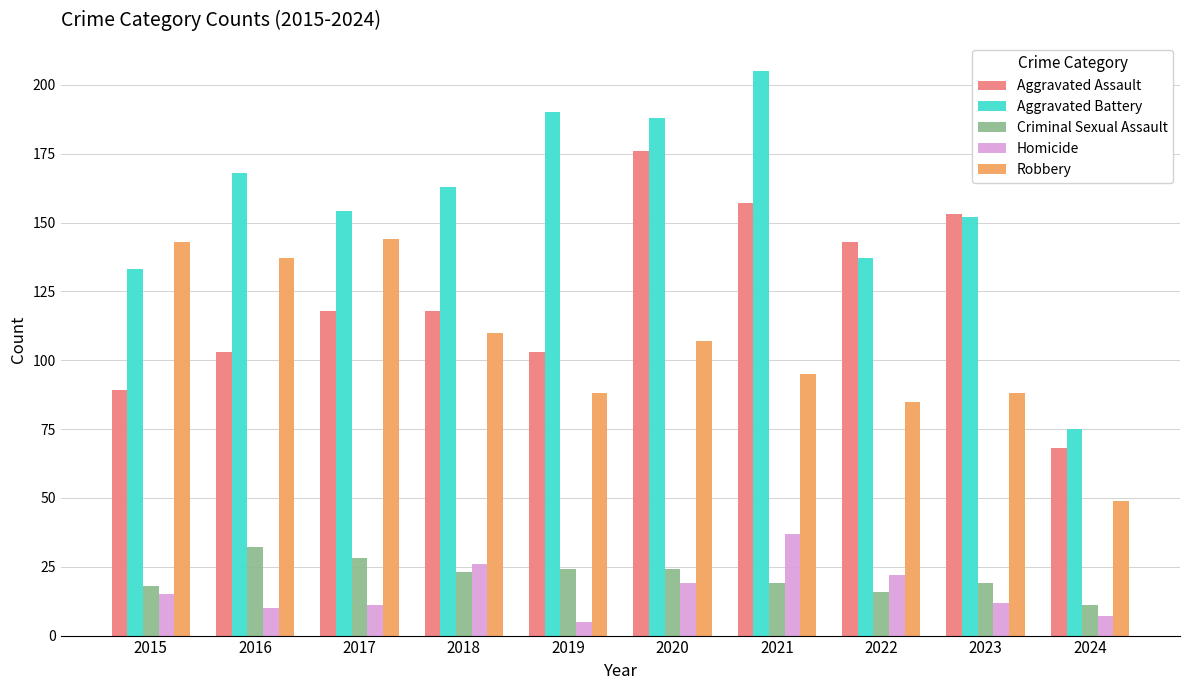

What are all the series names shown in the legend?

Aggravated Assault, Aggravated Battery, Criminal Sexual Assault, Homicide, Robbery